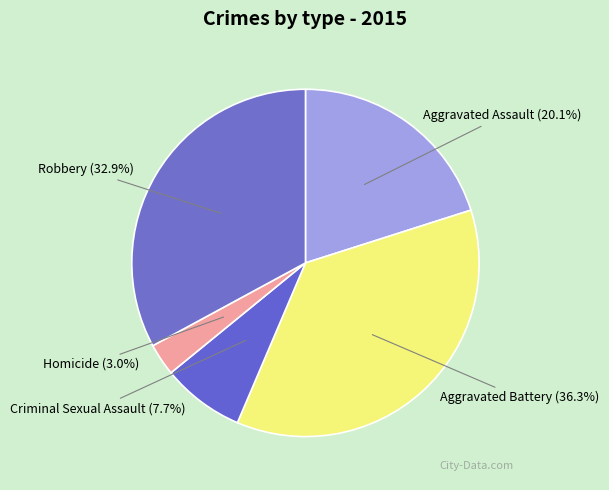

To the nearest percent, what is the average slice percentage?

20%